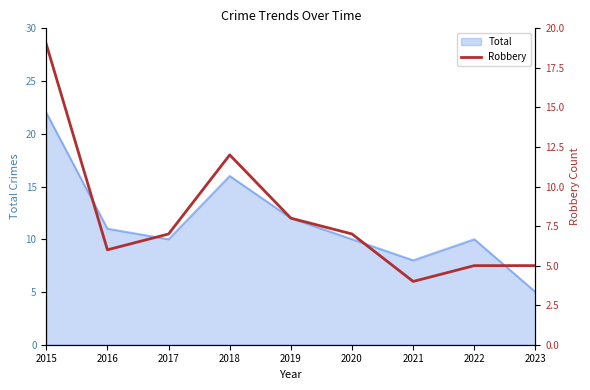

What is the lowest value of the Total series?

5